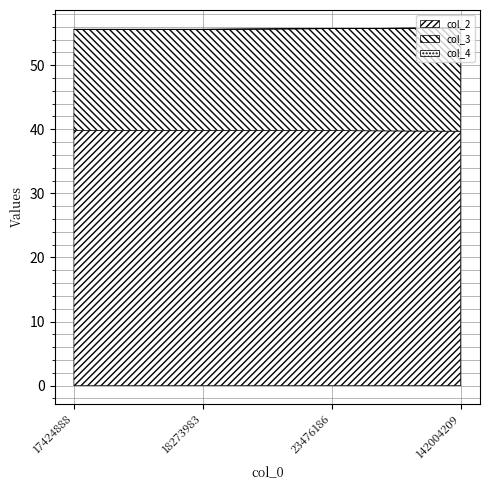

True or false: col_3 has more than 1 points higher than both neighbors.

False